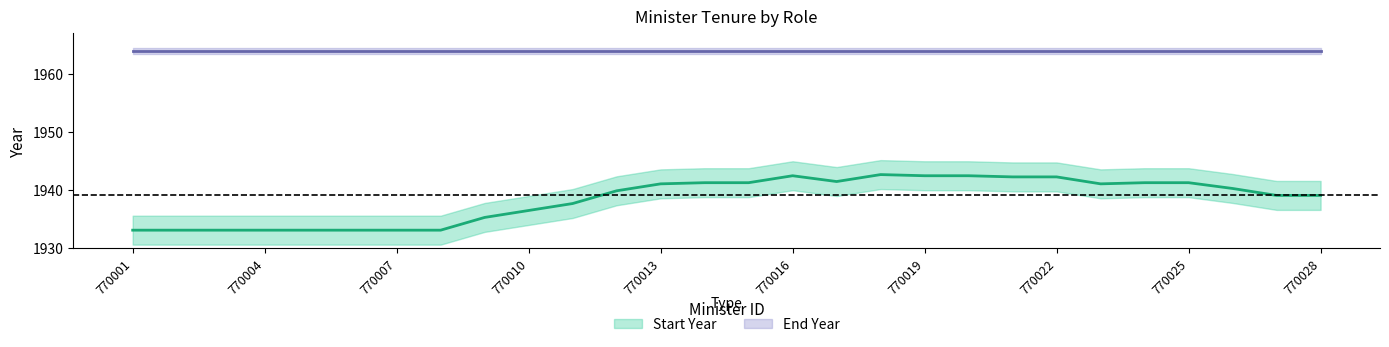

How many lines are shown in the chart?

2